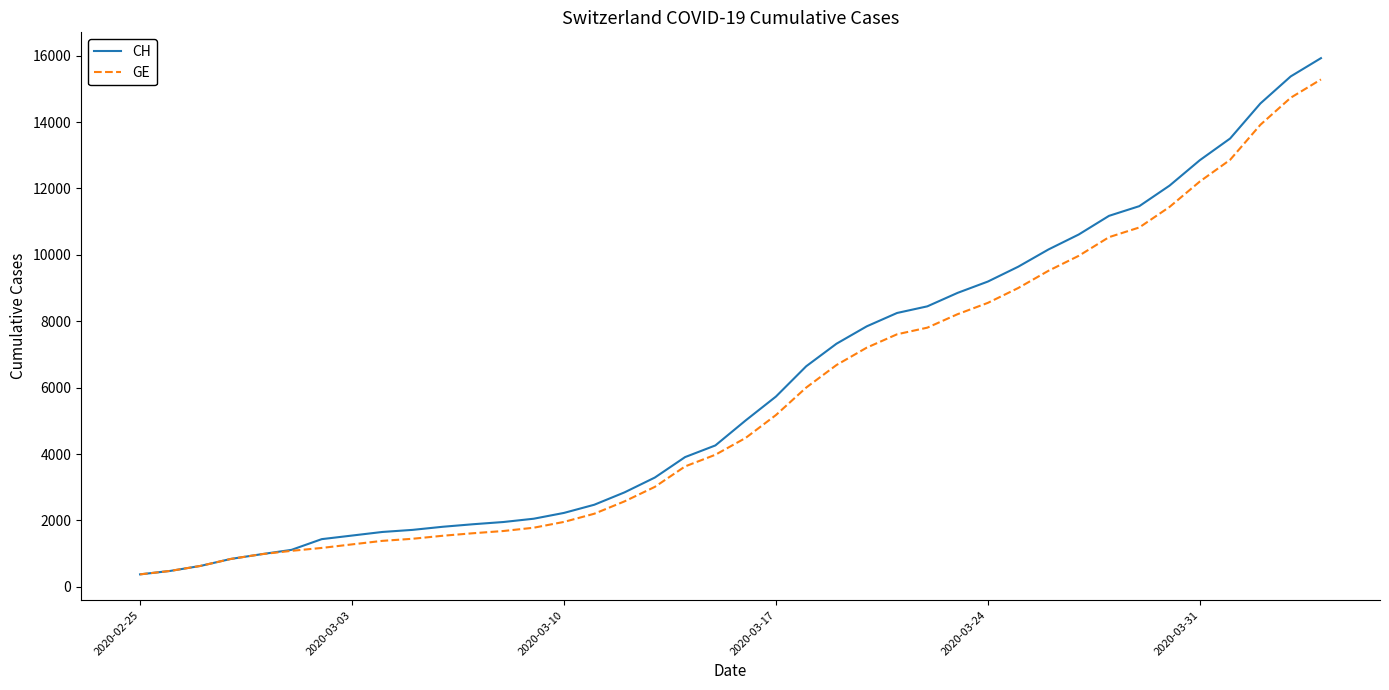

What is the maximum value for GE?

15284